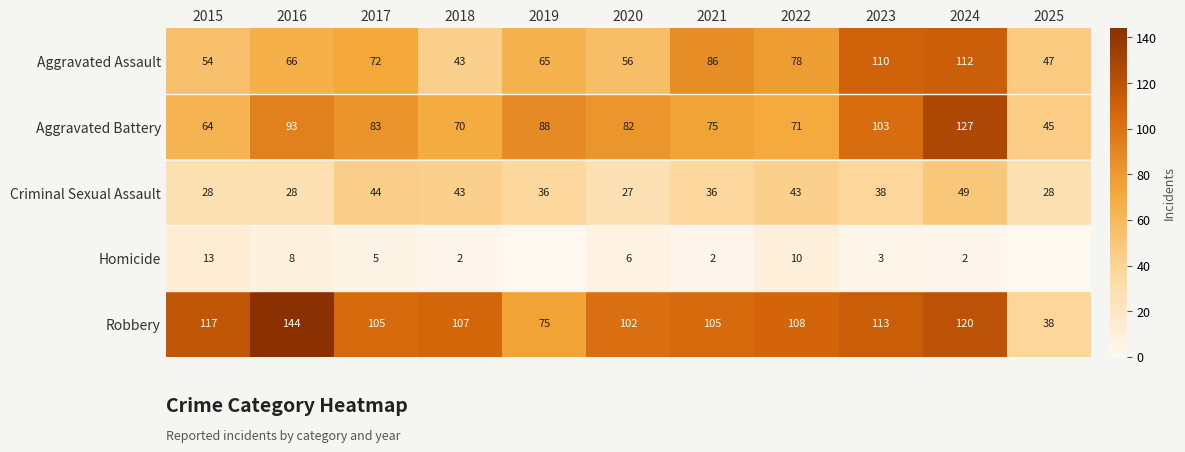

What is the spread (max minus min) of values at 2016?

136